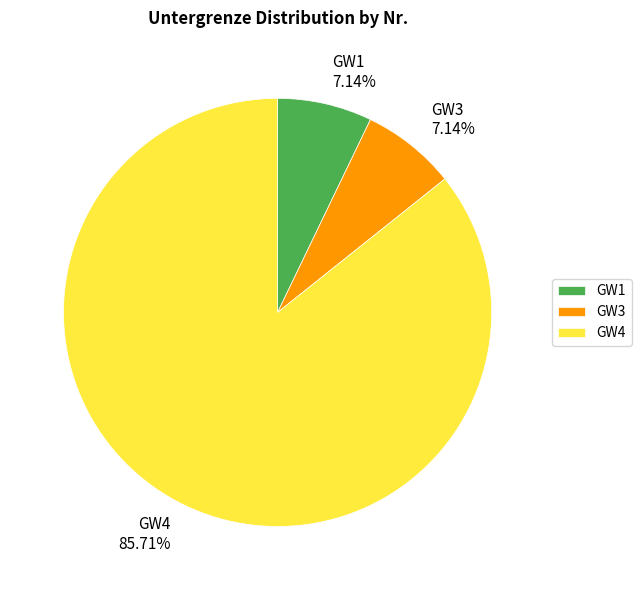

Approximately how many times larger is the value at GW1 7.14% compared to GW3 7.14%?

1.0